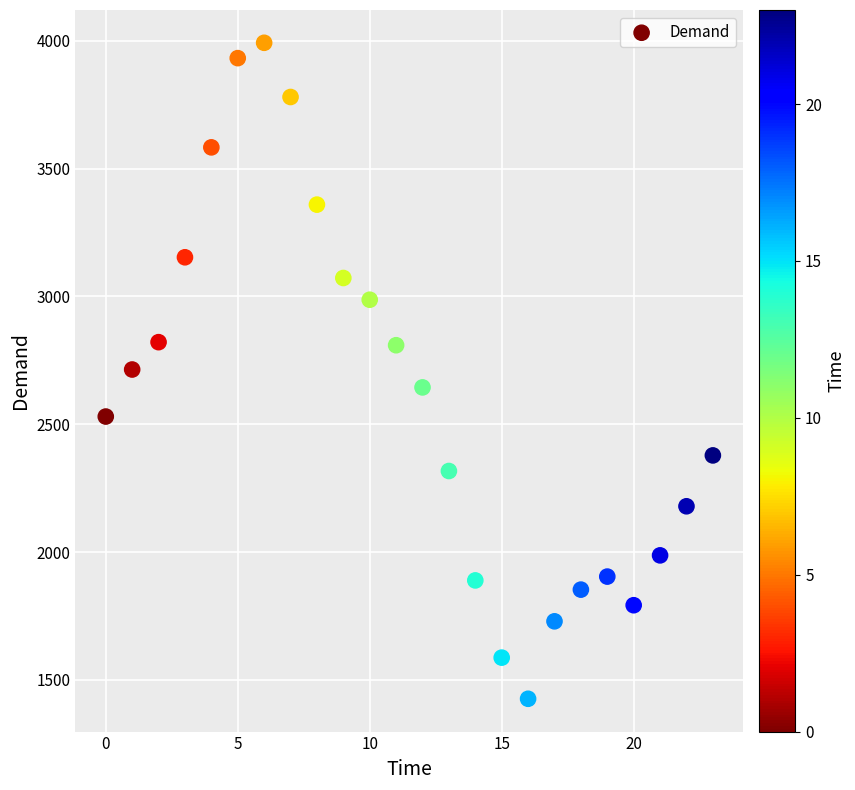

What is the range of Y values (max minus min)?

2566